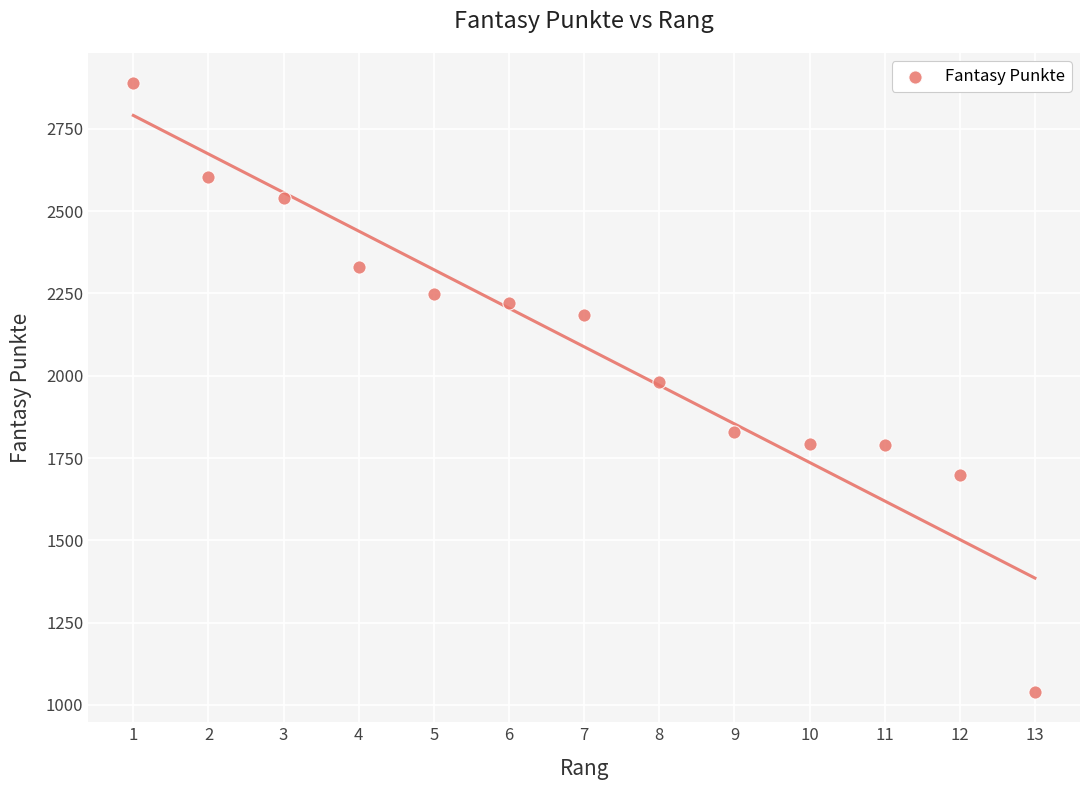

What is the range of Y values (max minus min)?

1848